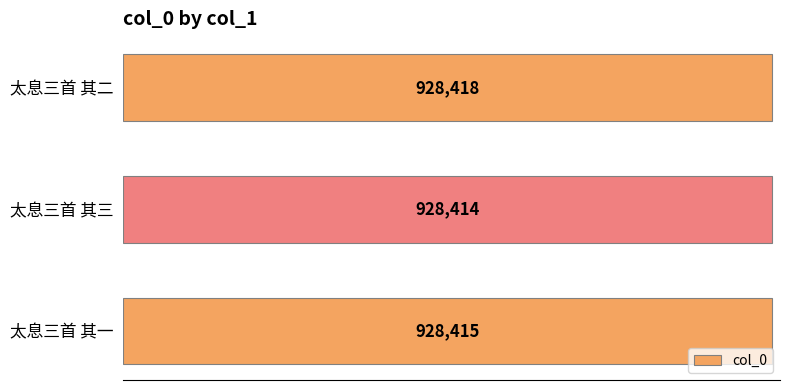

Is it true that the value at 太息三首 其三 is 1481325?

False